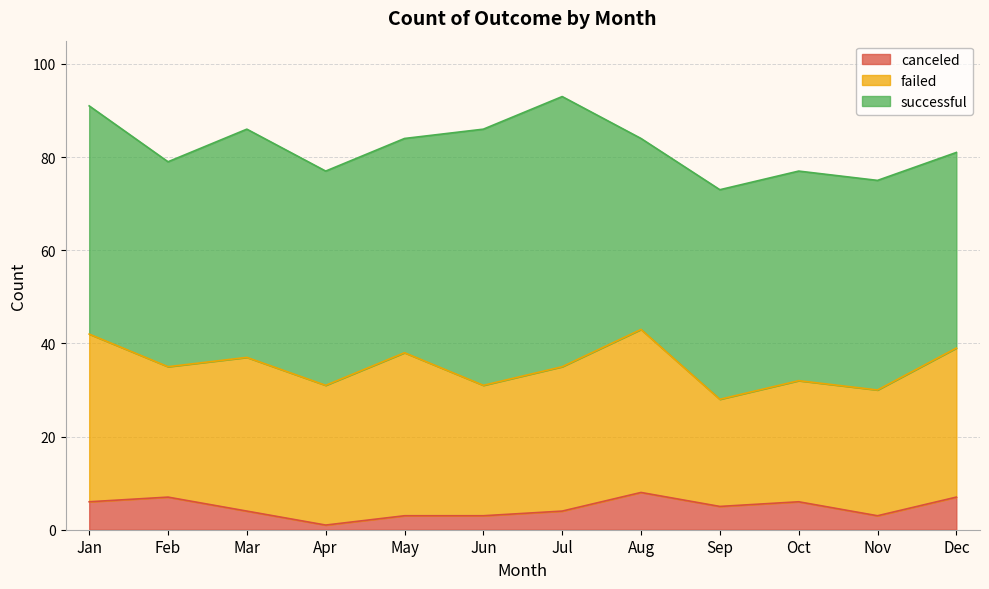

What is the total value across all series at Feb?

79